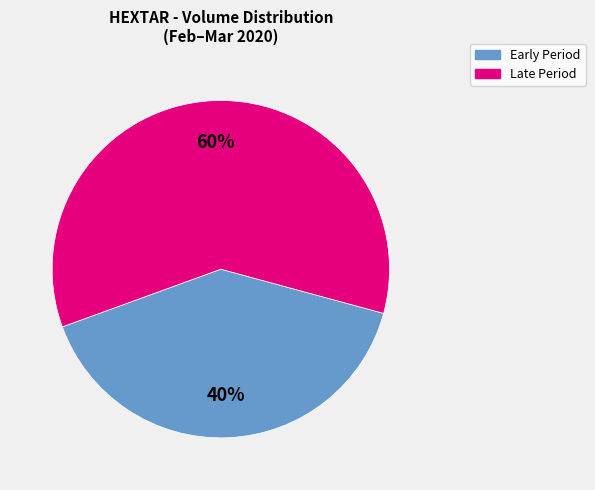

To the nearest percent, what is the difference between the largest and smallest slice percentages?

20%